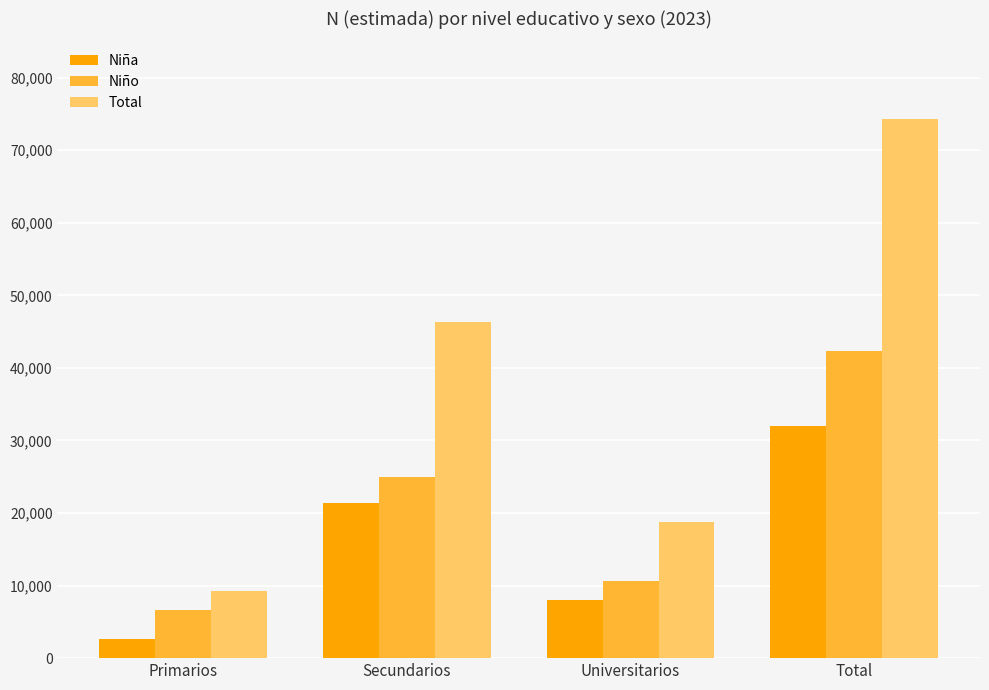

What value does the Total series have at Universitarios?

18705